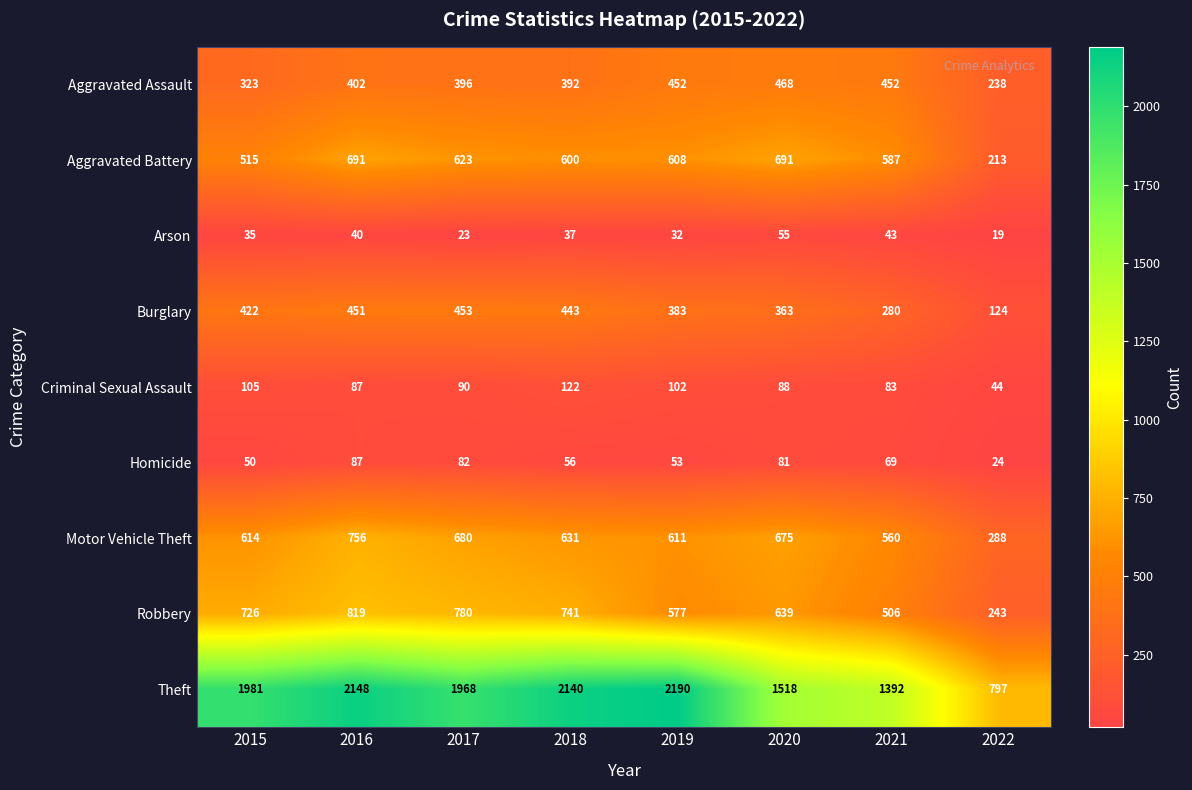

Count the number of categories in the chart.

8